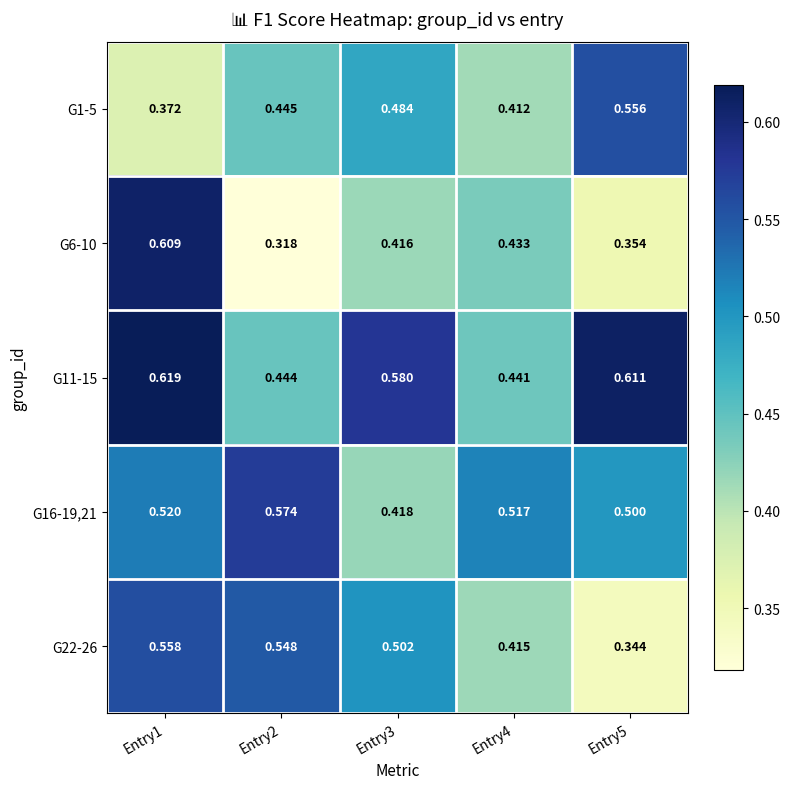

Is the value of G16-19,21 at Entry2 greater than the value of G1-5 at Entry3?

Yes